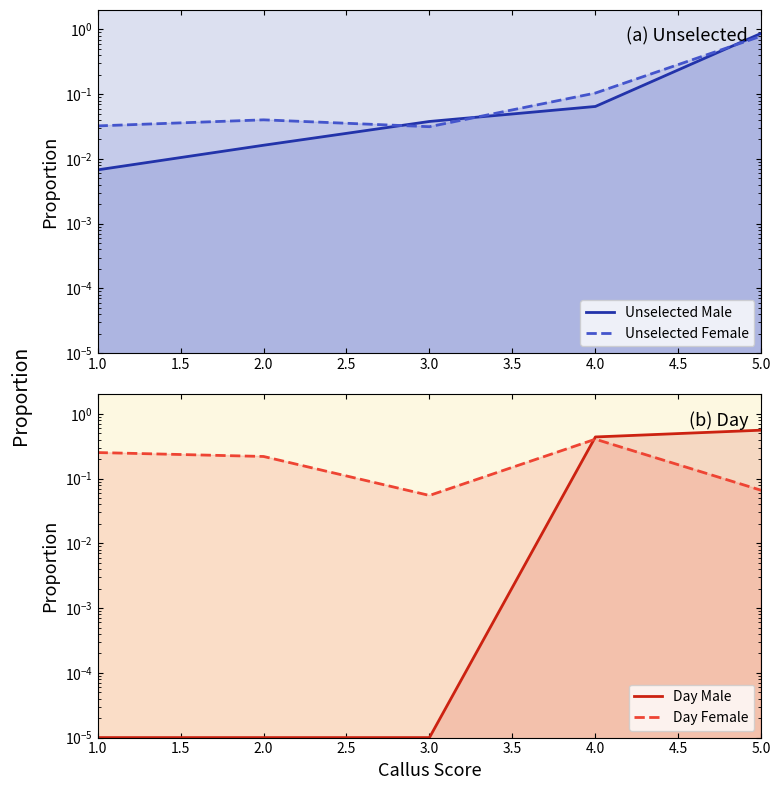

Which series has the largest range (max minus min)?

Unselected Male